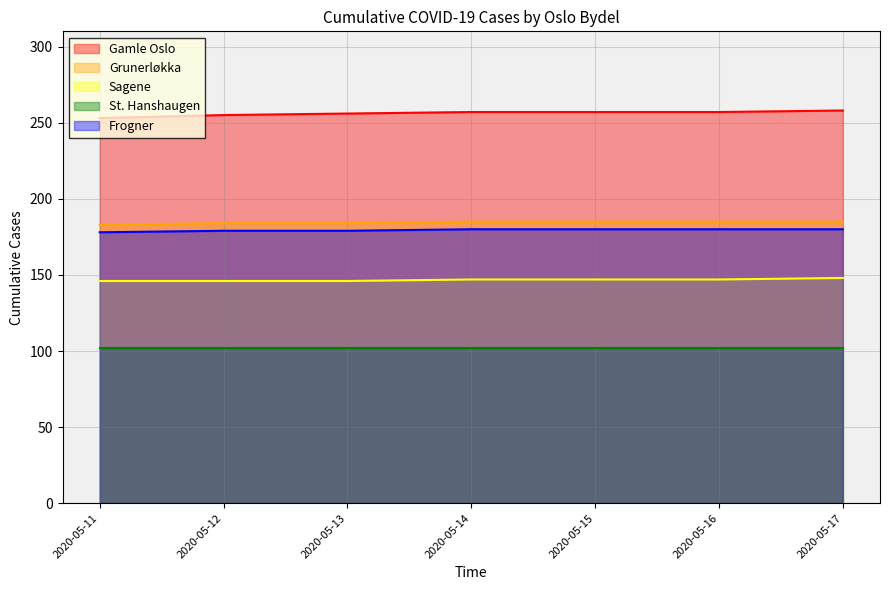

What is the smallest value displayed?

102